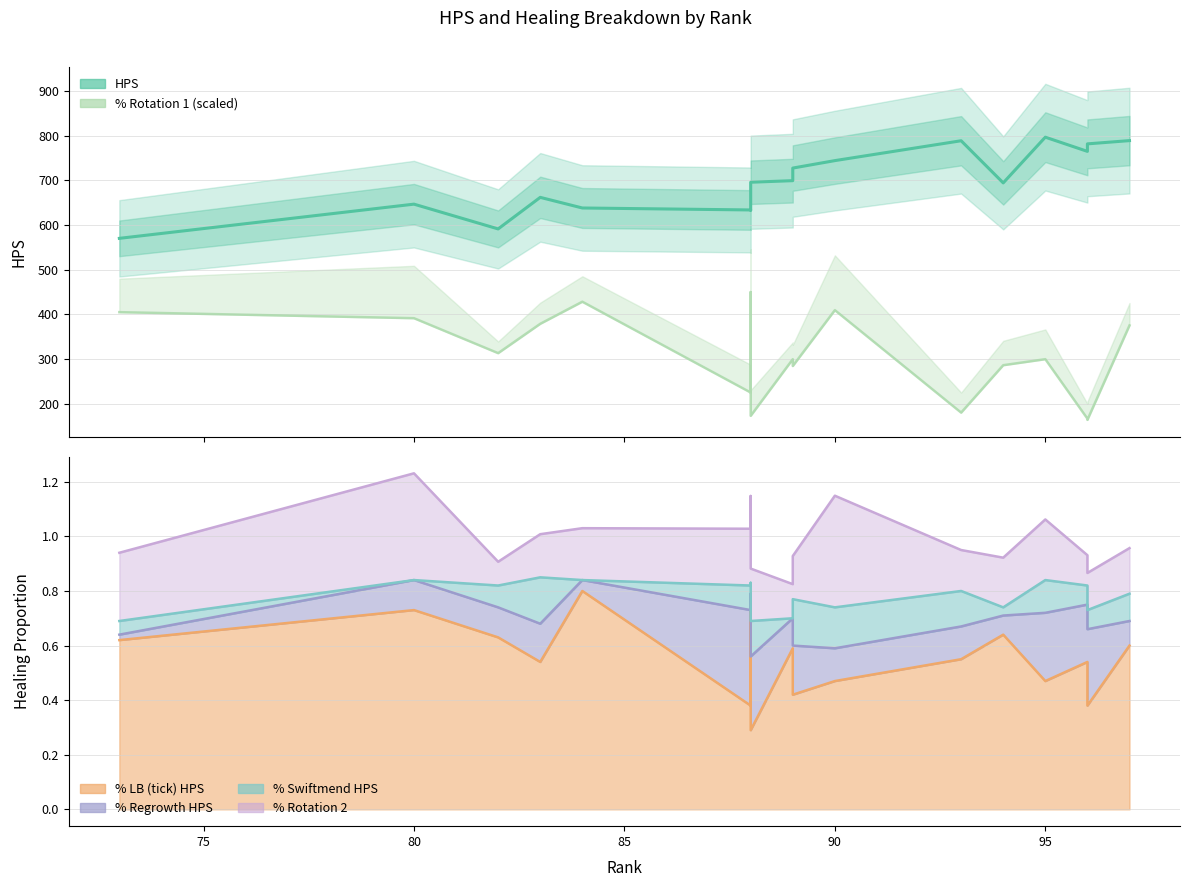

How many values in the % Rotation 1 (scaled) series are below 299?

7